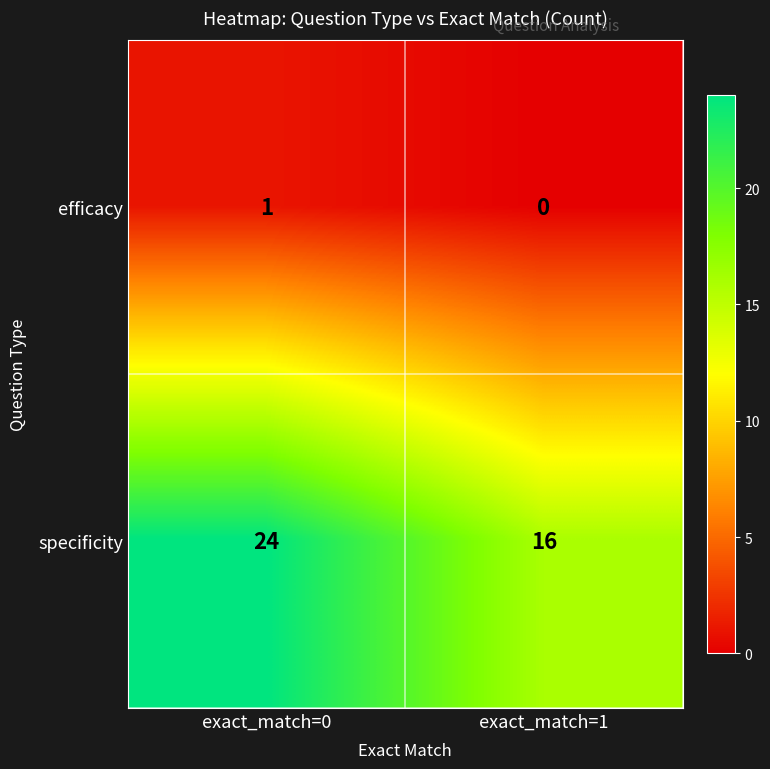

What is the lowest value of the specificity series?

16